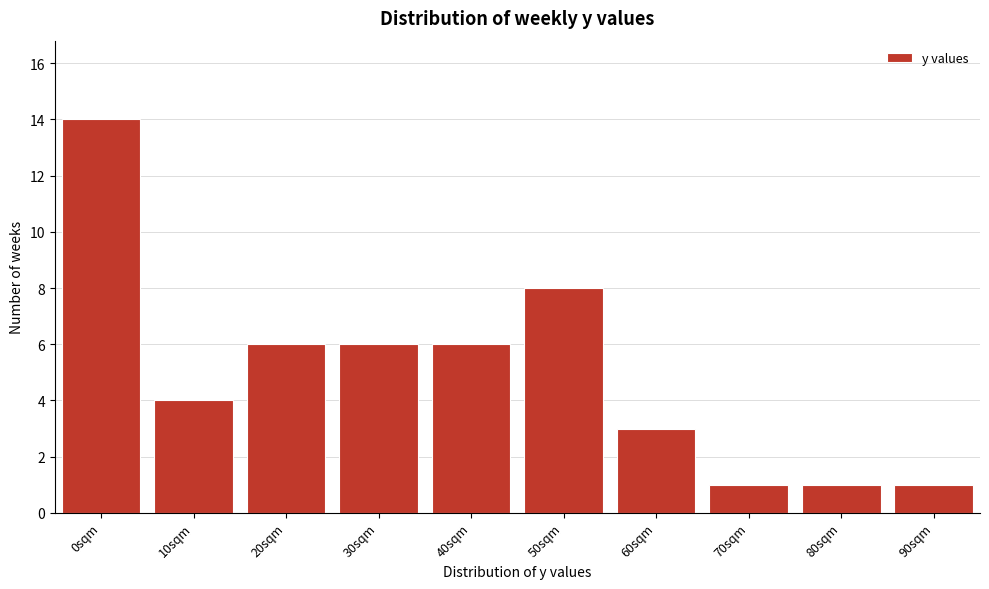

Reading left to right, transcribe all the data shown in this chart.

0sqm=14	10sqm=4	20sqm=6	30sqm=6	40sqm=6	50sqm=8	60sqm=3	70sqm=1	80sqm=1	90sqm=1